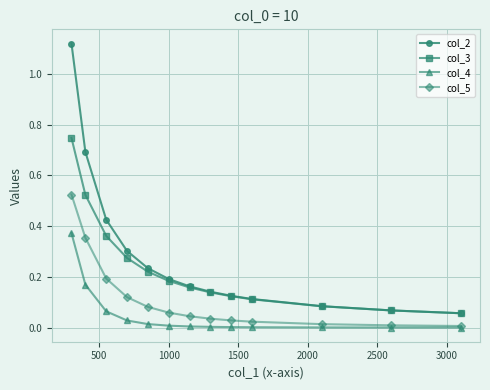

True or false: col_3 and col_5 intersect in this chart.

False